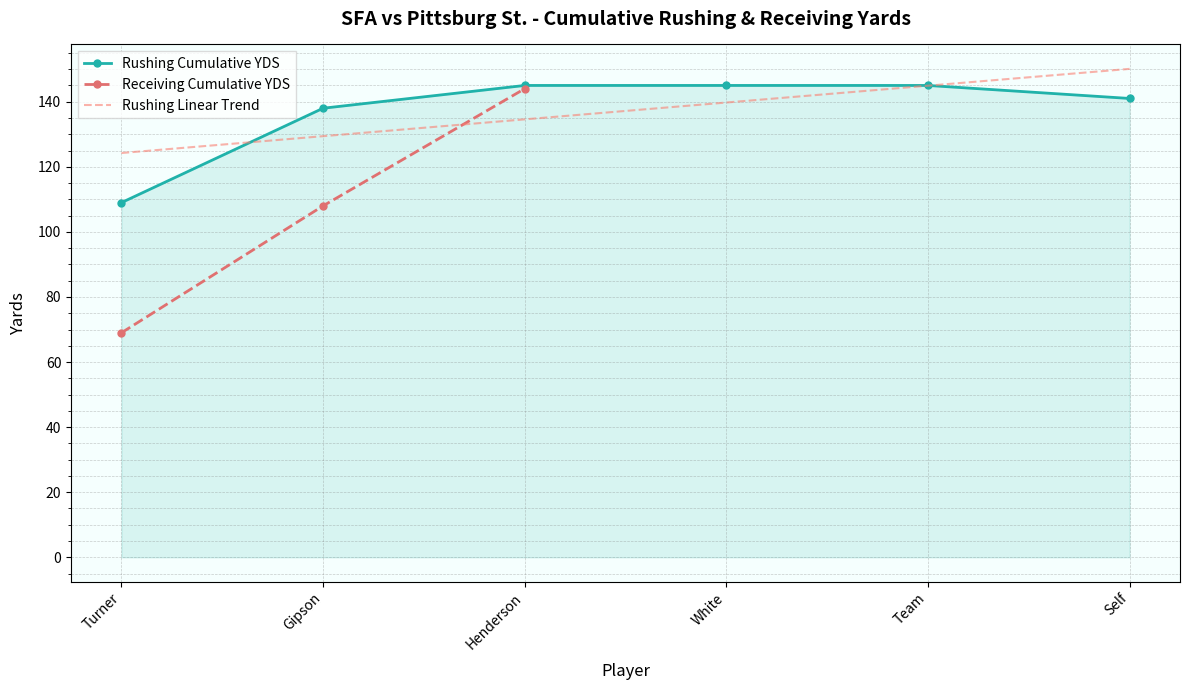

What is the label of the 1st point from the left?

Turner